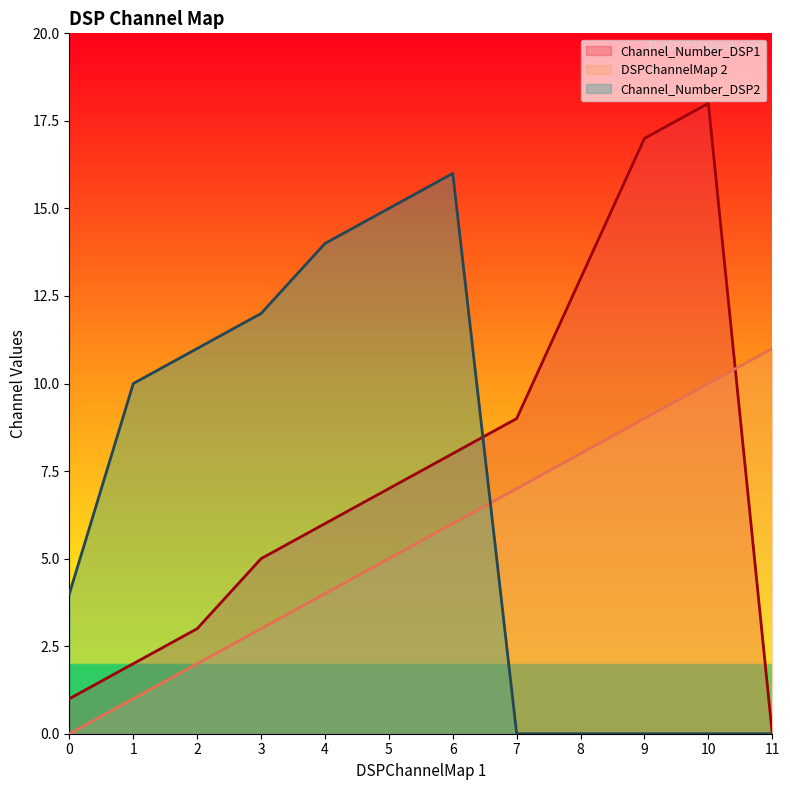

How many lines are shown in the chart?

3